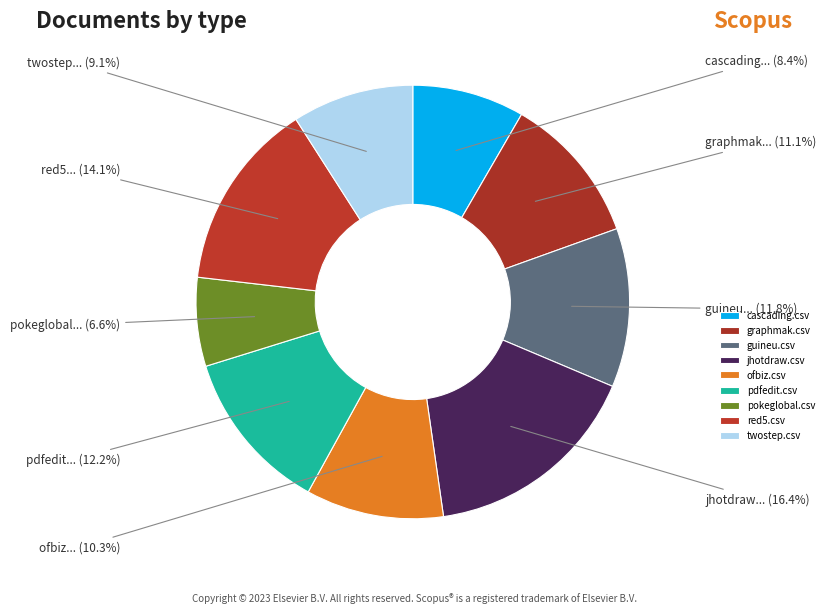

The guineu.csv slice represents 19% of the pie. True or false?

False